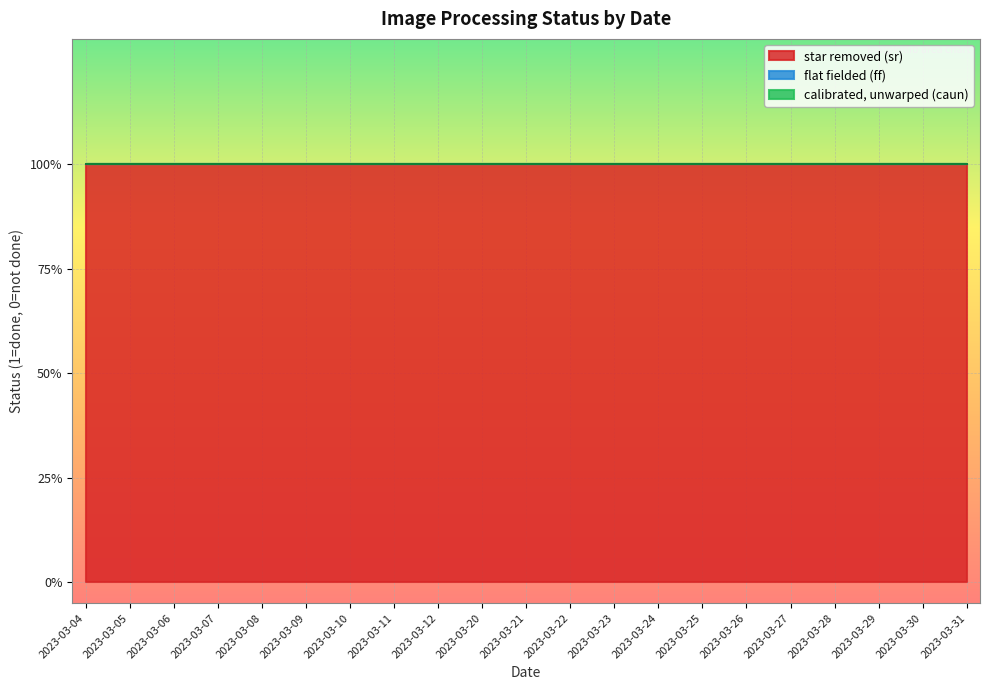

At which category does the chart reach its peak across all series?

2023-03-04